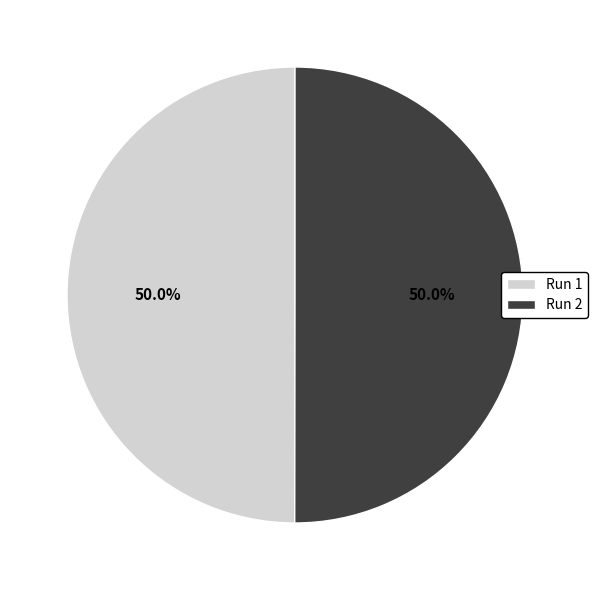

What is the total percentage of Run 1 and Run 2?

100.0%